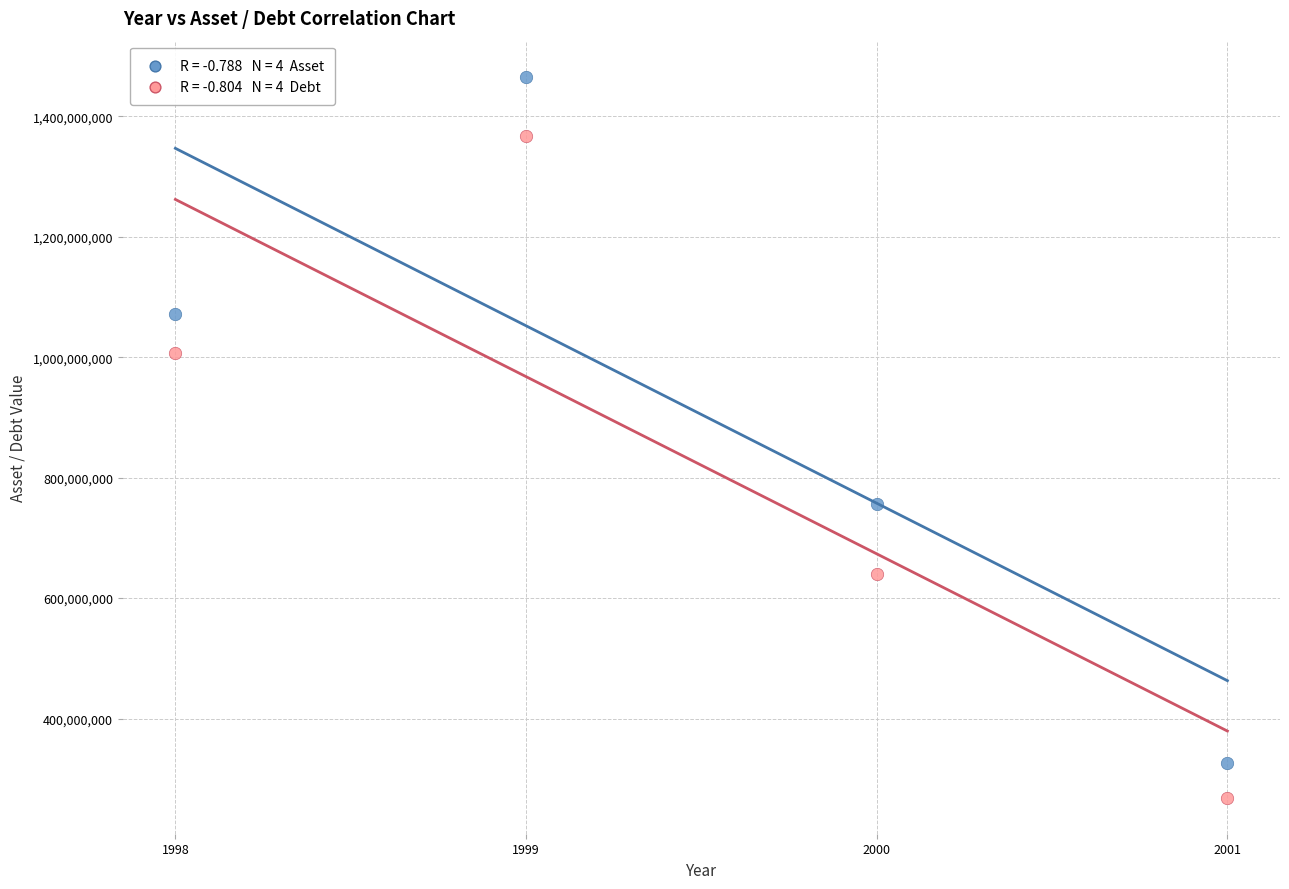

Across all data points, what is the range of X values (max minus min)?

3